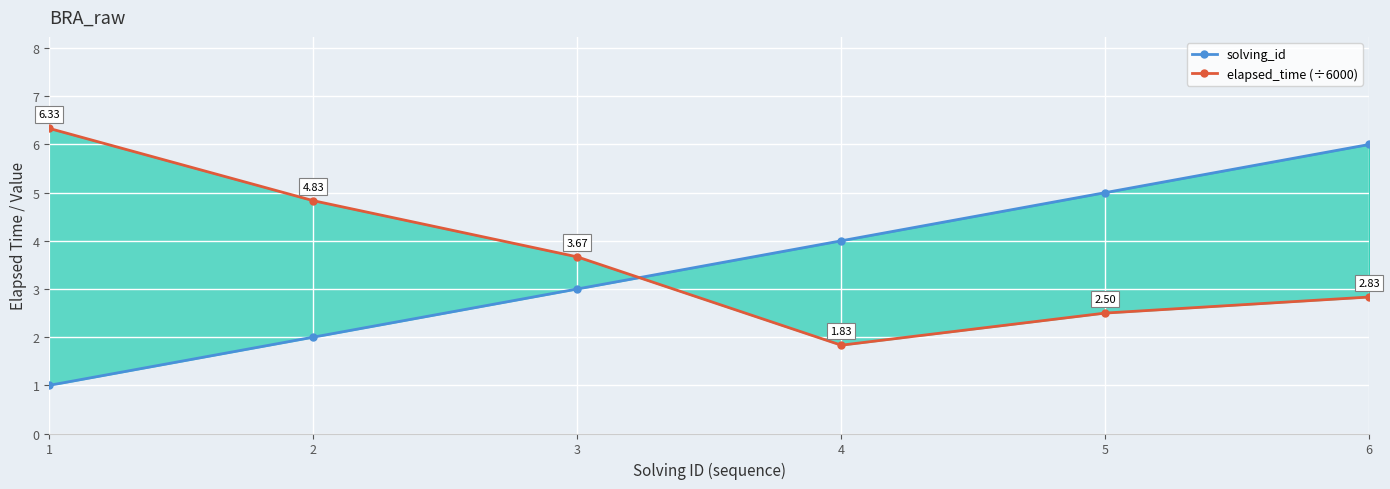

How many times do elapsed_time (÷6000) and solving_id cross each other?

1